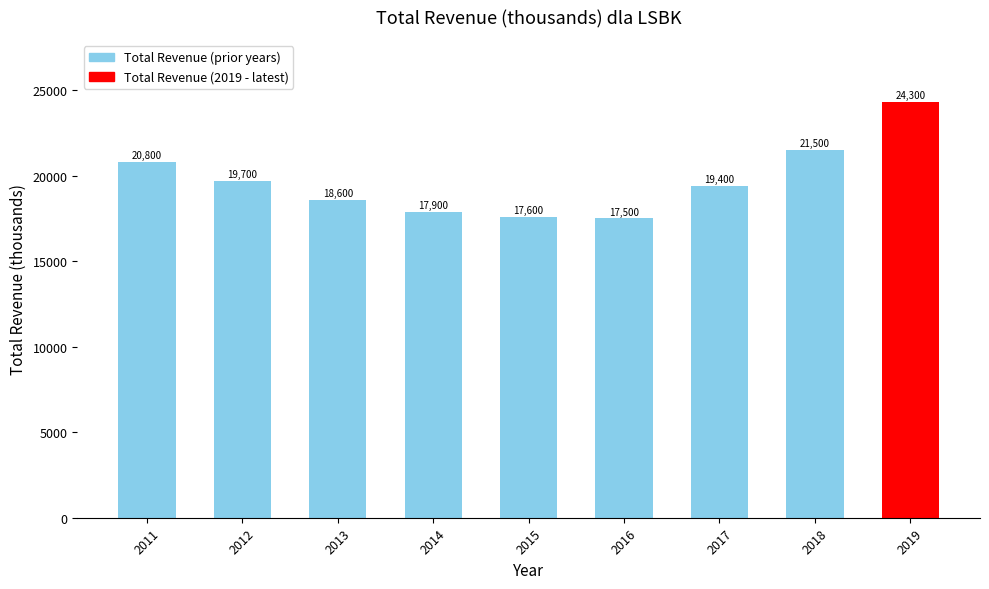

What is the value of the 6th bar from the left?

17500